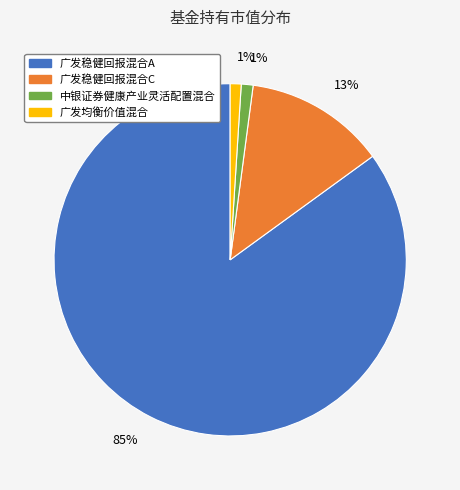

What is the majority slice?

广发稳健回报混合A